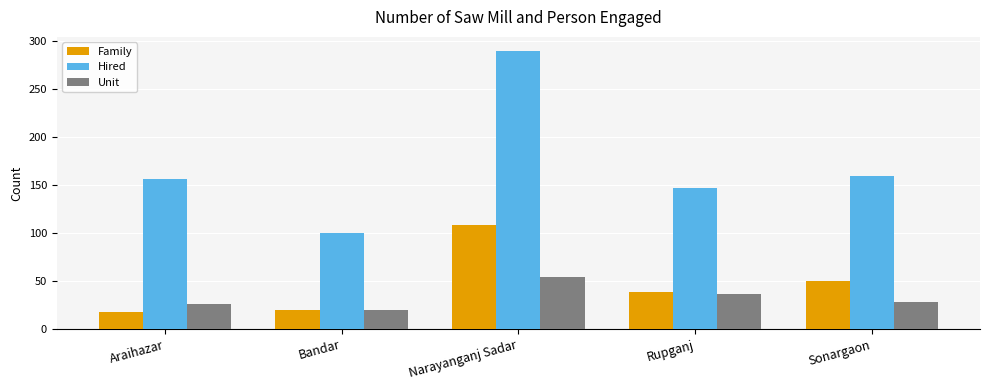

At Araihazar, list the series in order from largest to smallest.

Hired, Unit, Family